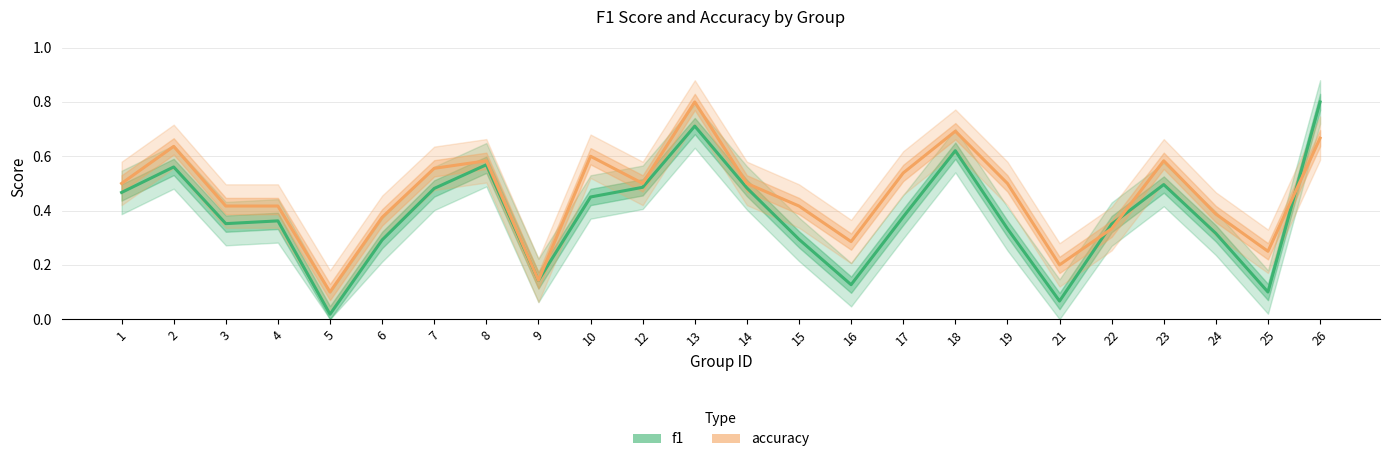

The value of f1 at 2 is 0.6. True or false?

True